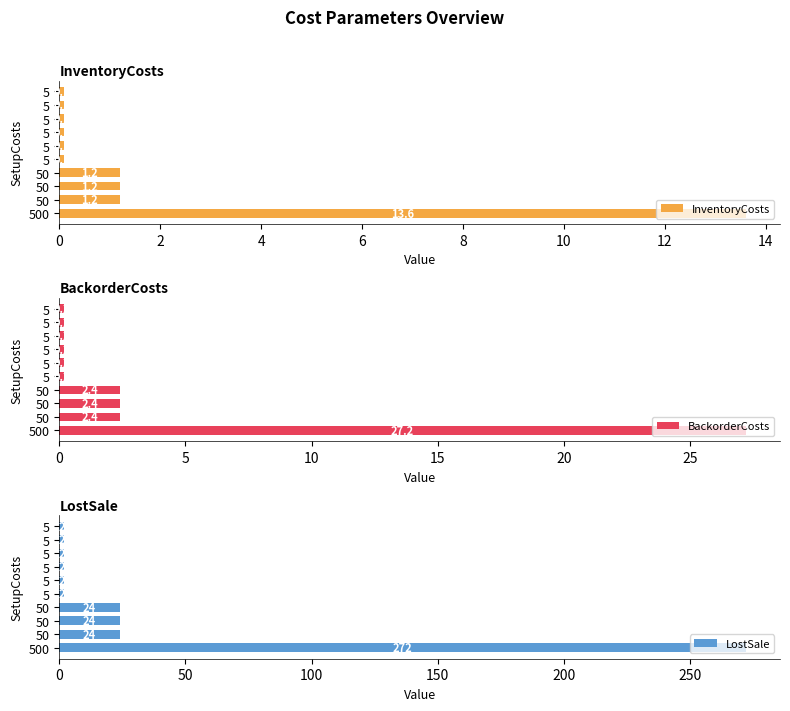

How many values in the LostSale series exceed 2?

4